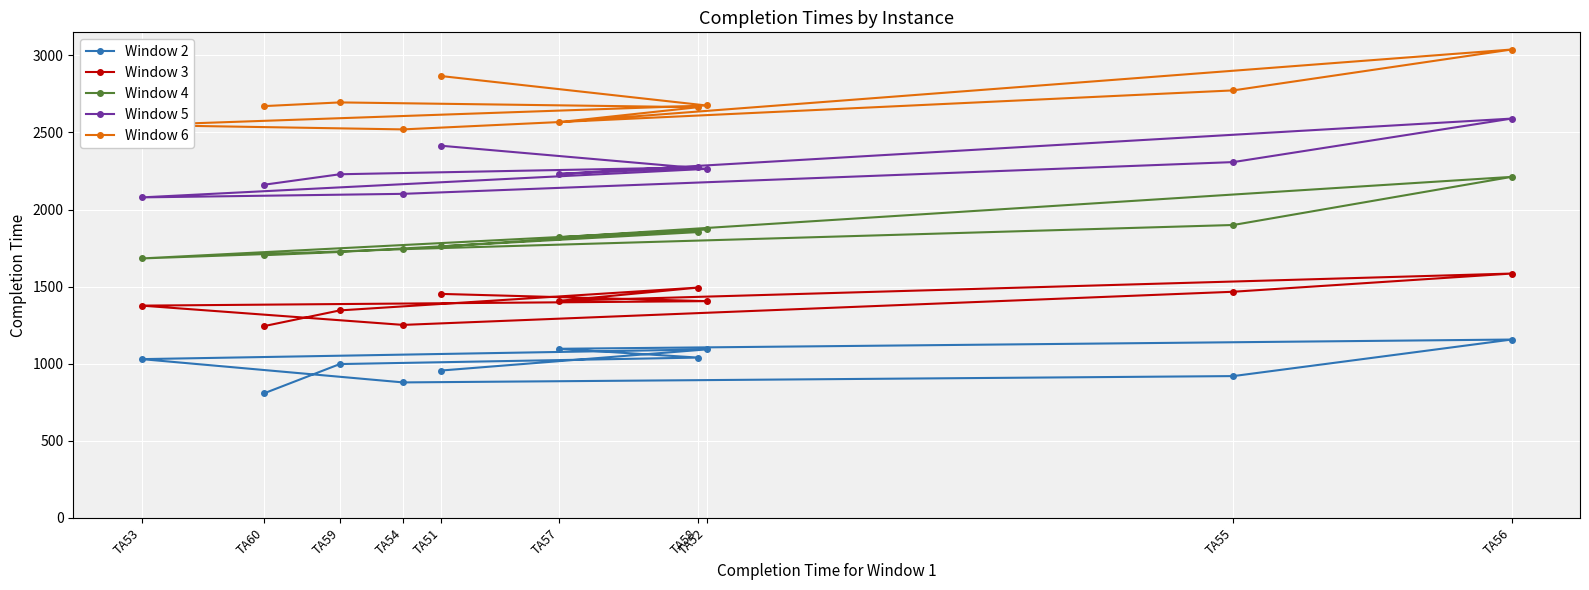

What is the lowest value of the Window 6 series?

2520